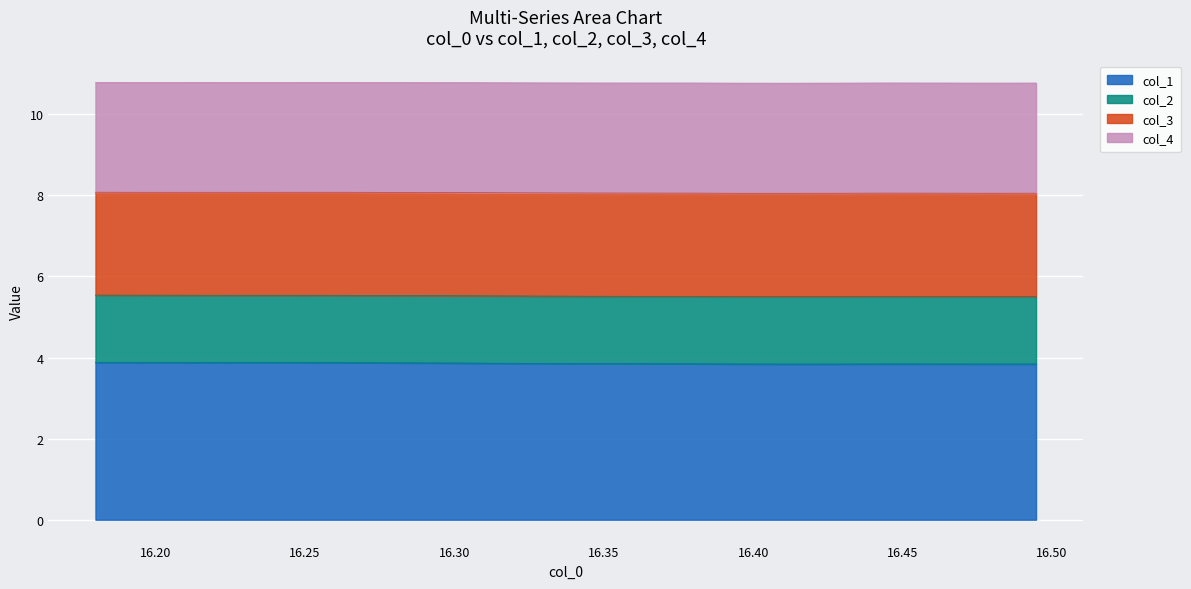

What is the sum of the col_1 values at 16.22958 and 16.37868?

7.7